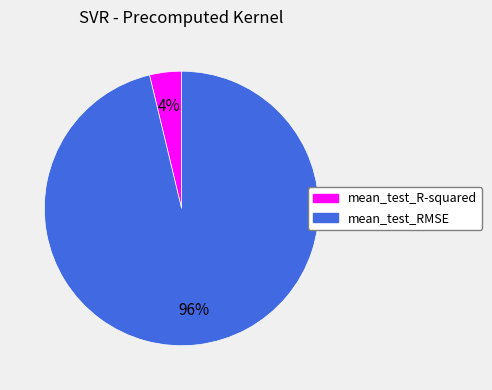

To the nearest percent, what portion does mean_test_RMSE represent?

96%